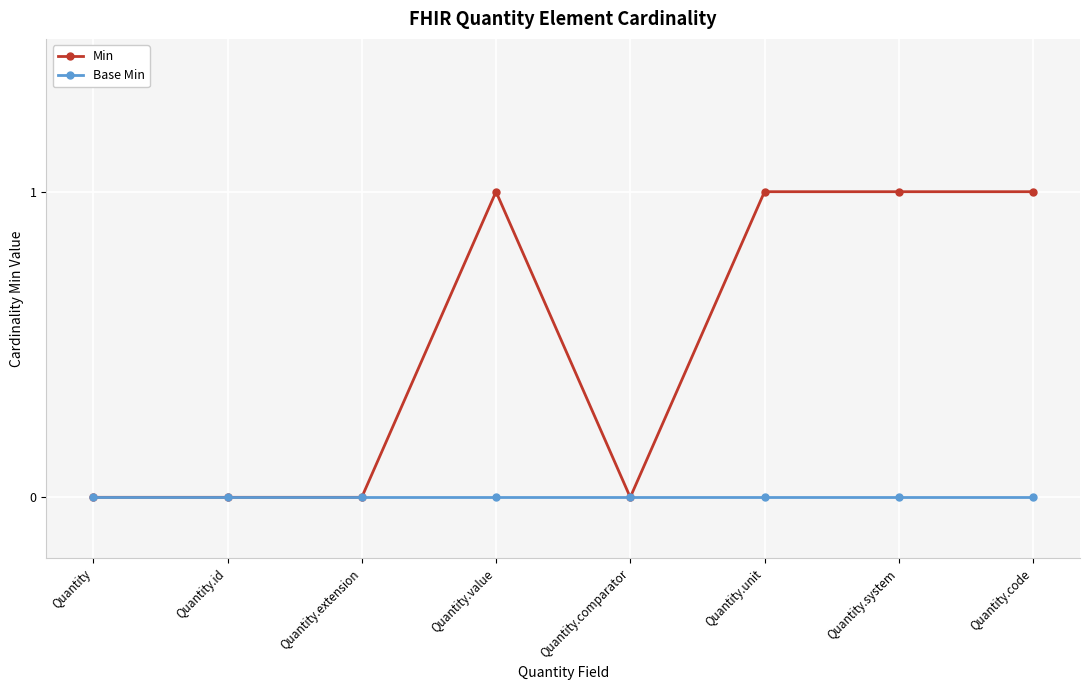

What is the label of the 8th point from the left?

Quantity.code